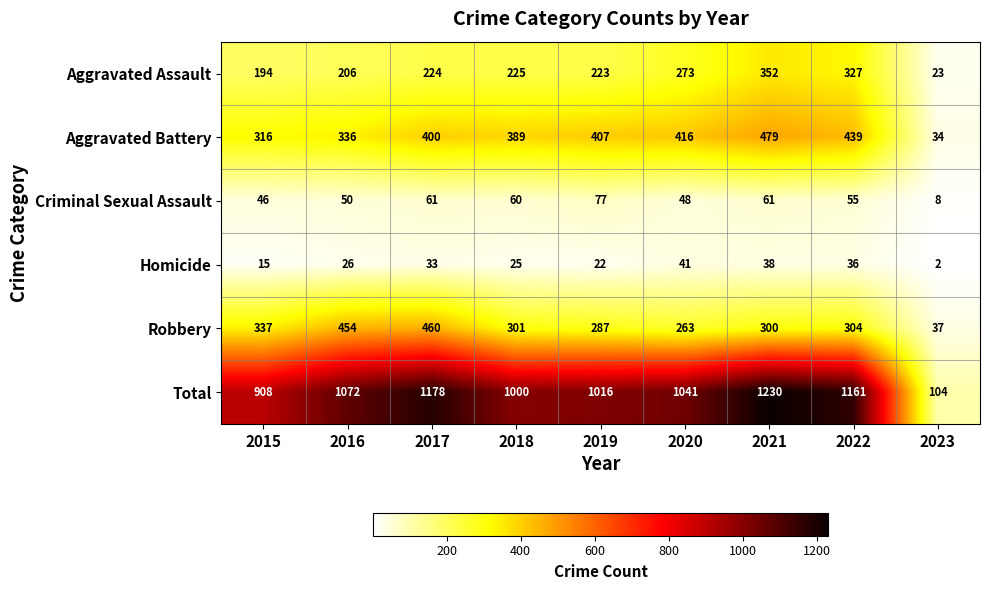

What is the sum of all Criminal Sexual Assault values?

466